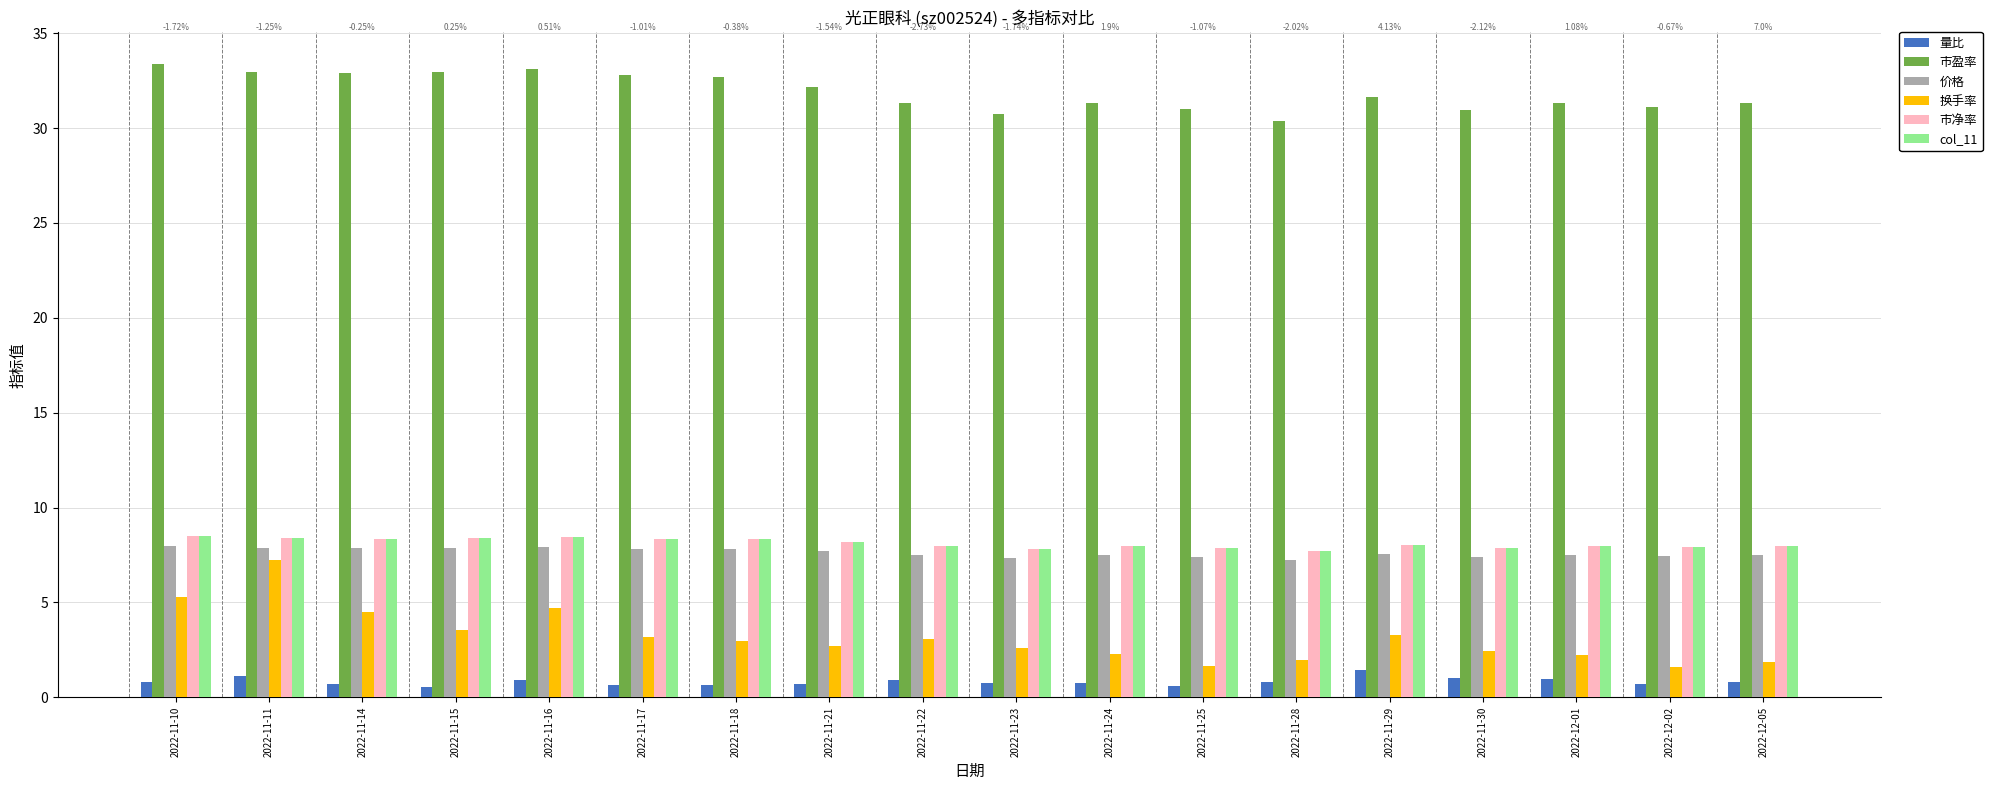

What is the sum of the 市净率 values at 2022-11-18 and 2022-11-29?

16.4